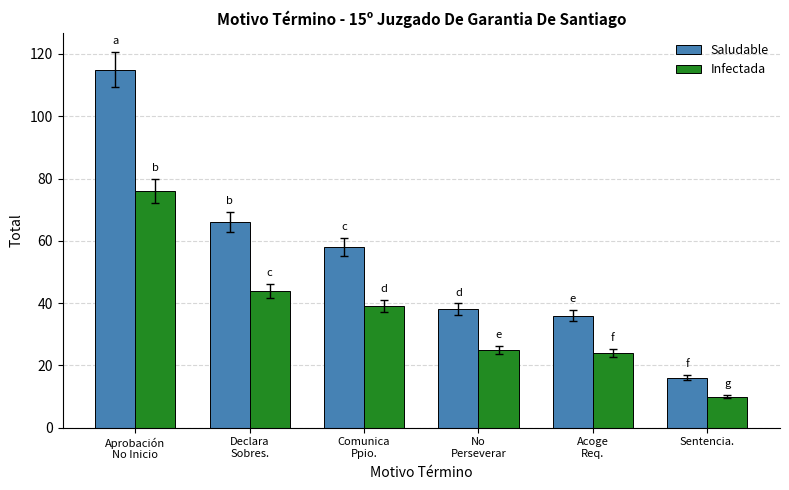

At which label is Saludable closest to 65?

Declara
Sobres.